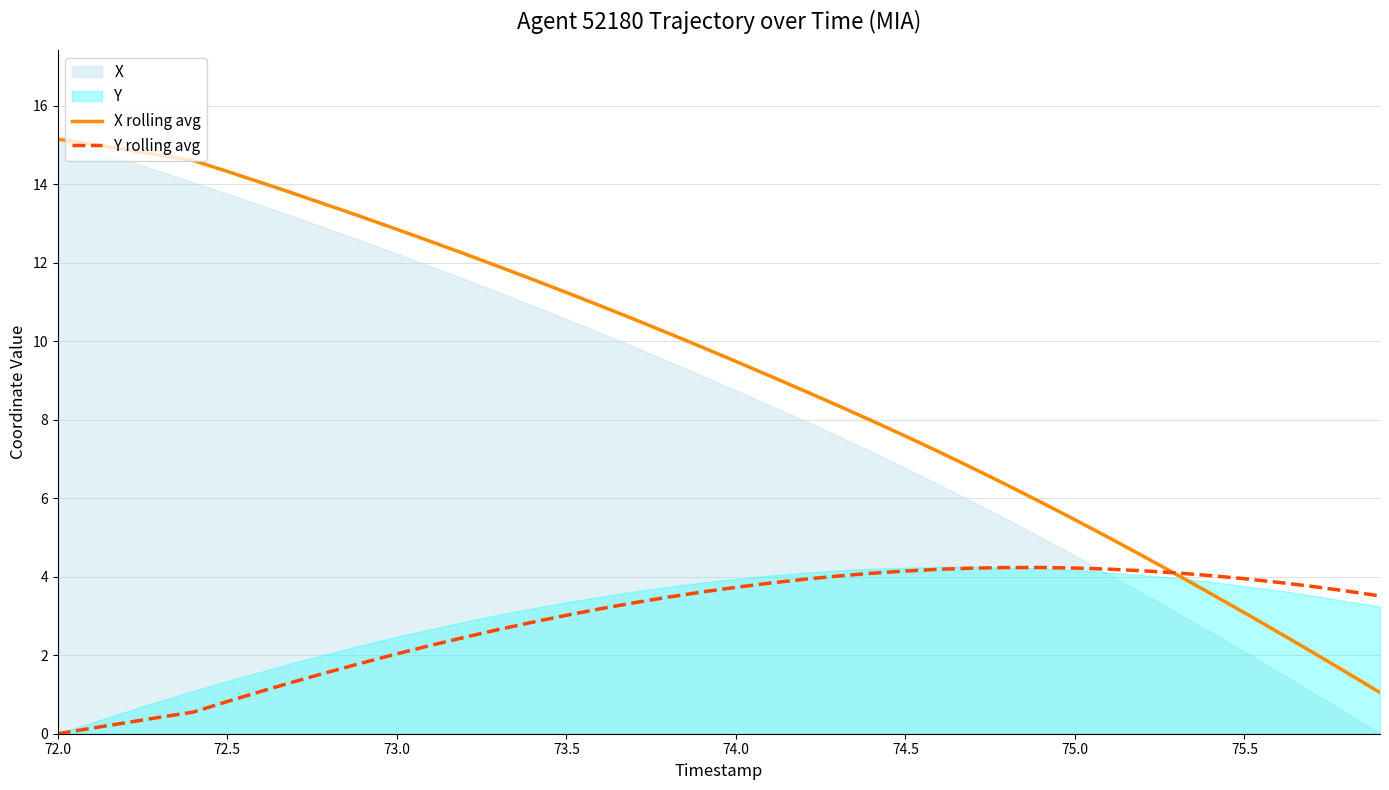

The value of X rolling avg at 74.0 is 9.5. True or false?

True